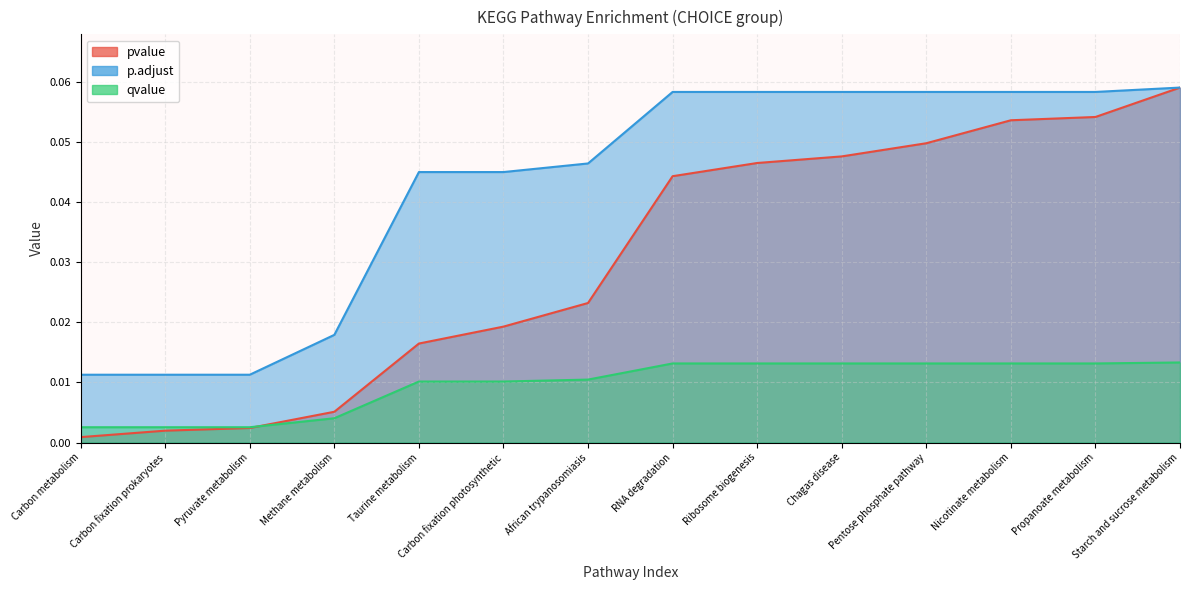

At which label does p.adjust reach its peak?

Starch and sucrose metabolism